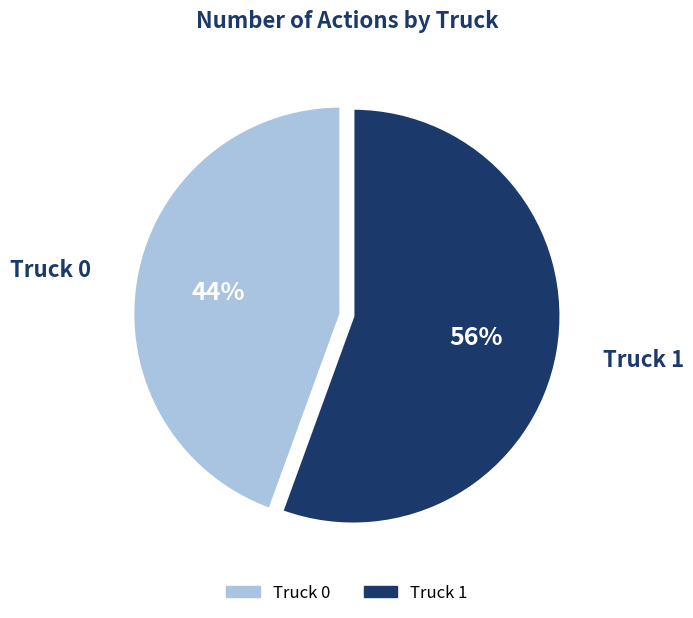

Is it true that Truck 1 is 43% of the pie?

False